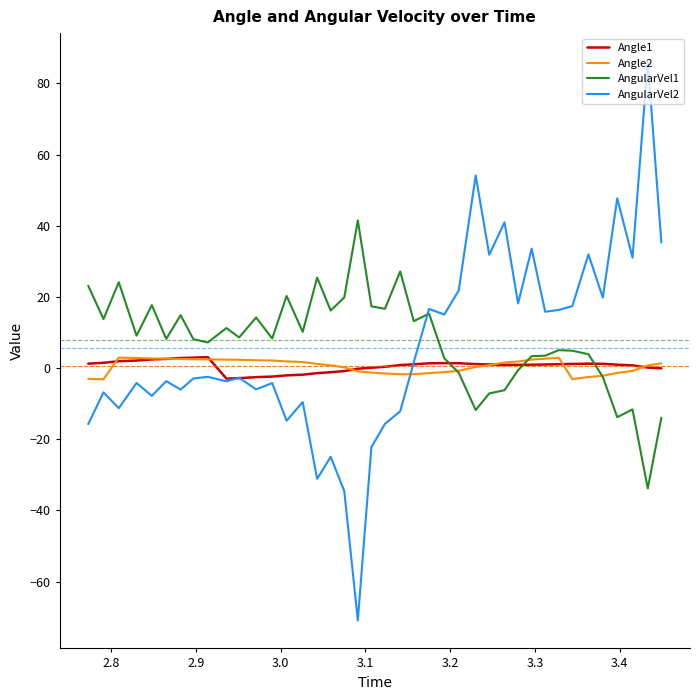

Which series has the widest spread of values?

AngularVel2